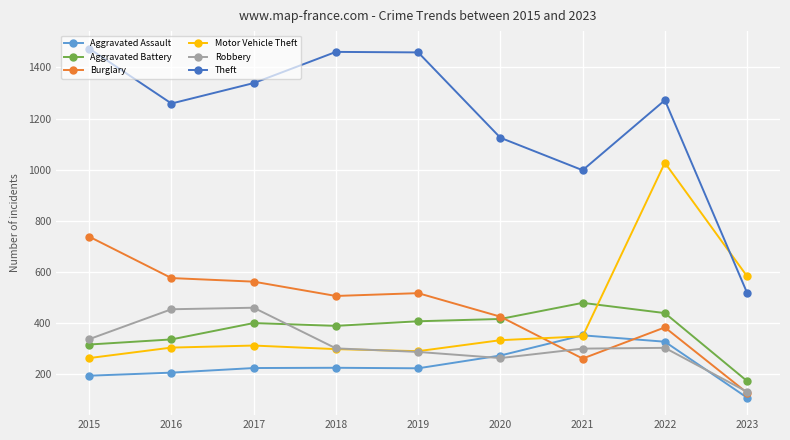

True or false: Aggravated Battery has a value of 400 at 2017.

True